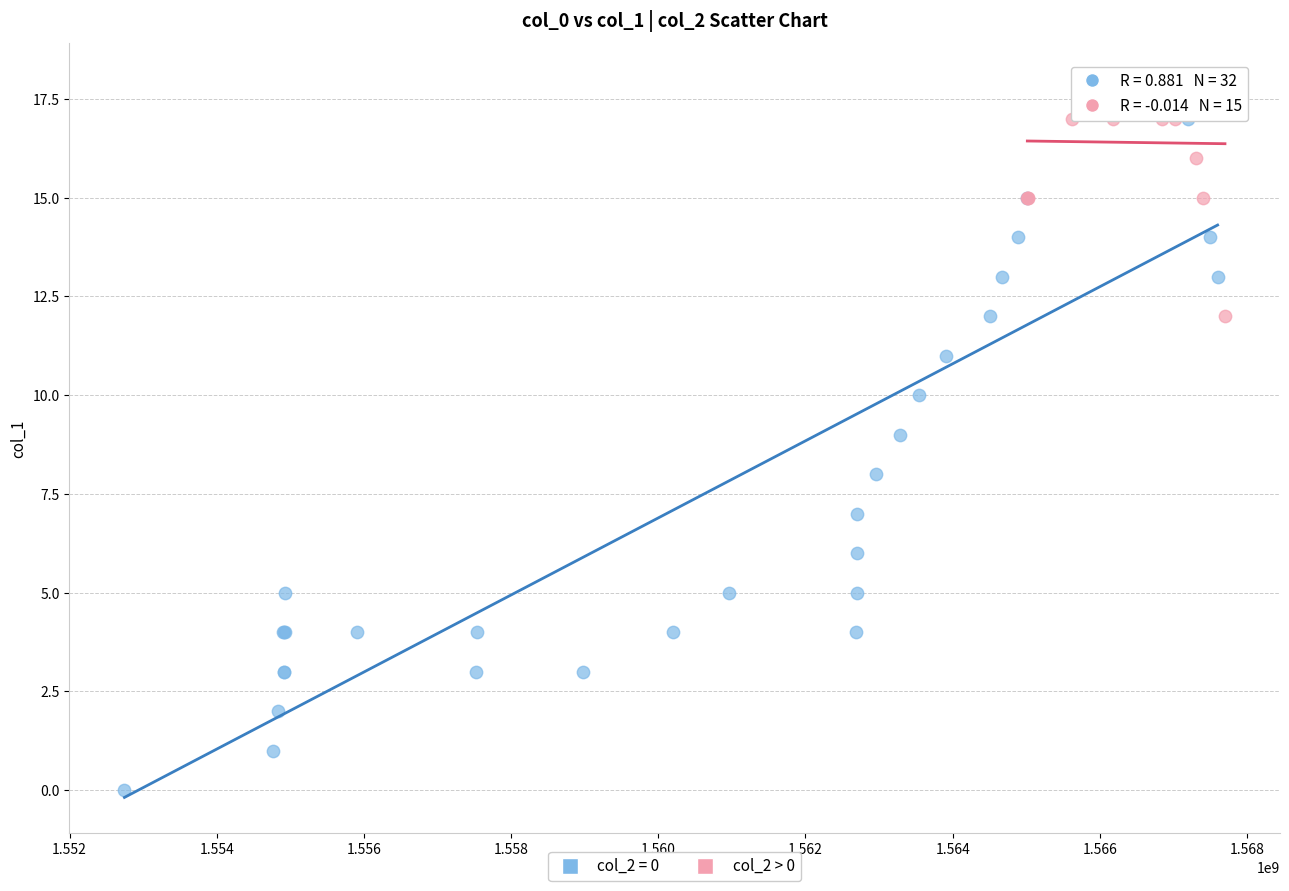

Which series has the largest Y range (max minus min)?

col_2 = 0